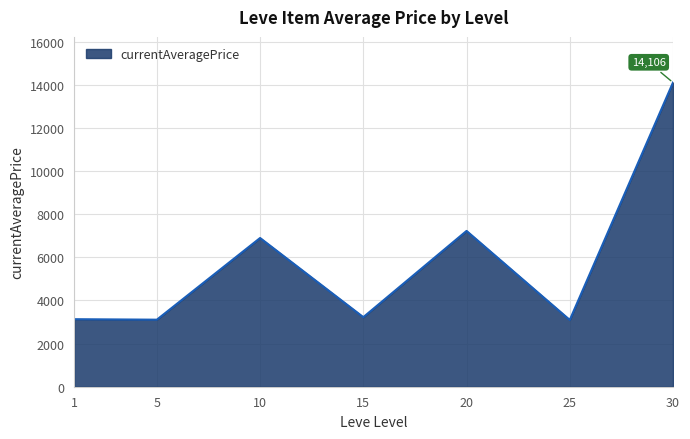

Where is the data nearest to the value 8600?

20